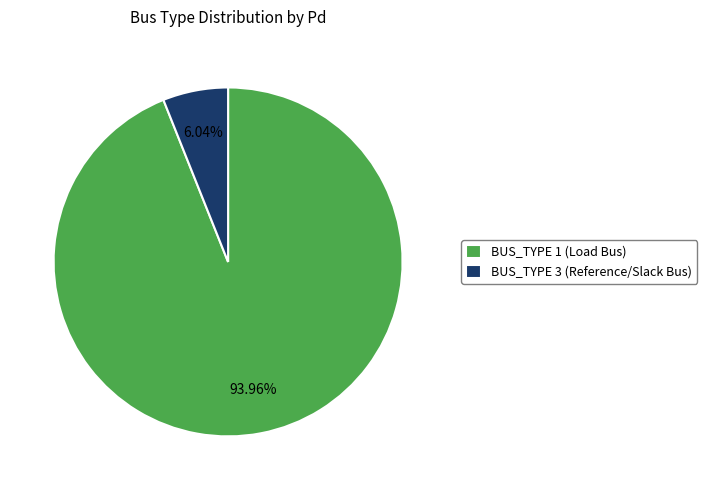

Is there a majority slice in this chart?

Yes